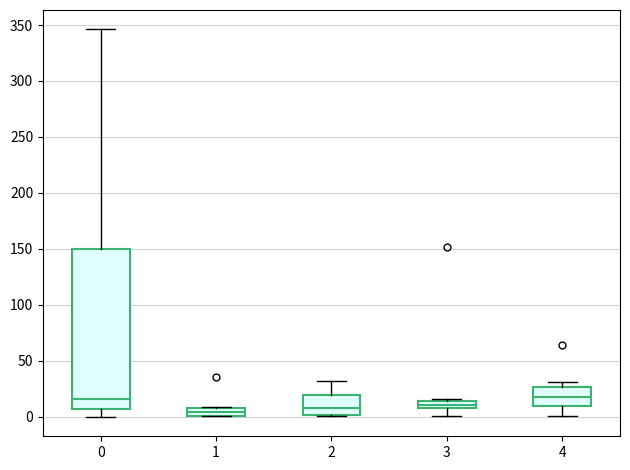

Where does the median line of the box at x = 4 sit on the y-axis? The values are not printed on the chart, so give them approximately, as read against the axis.

15